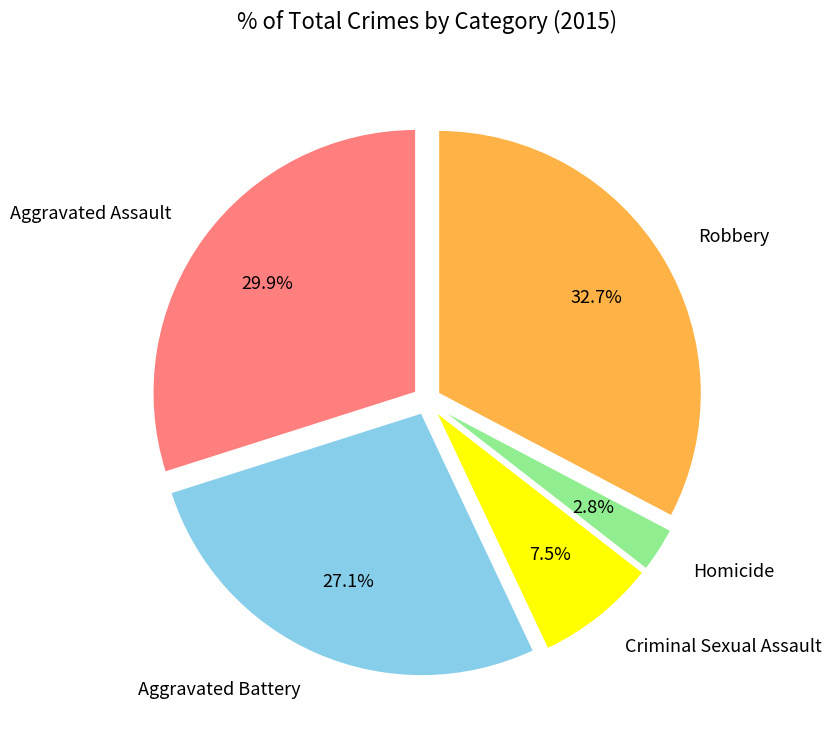

To the nearest percent, what portion does Robbery represent?

33%